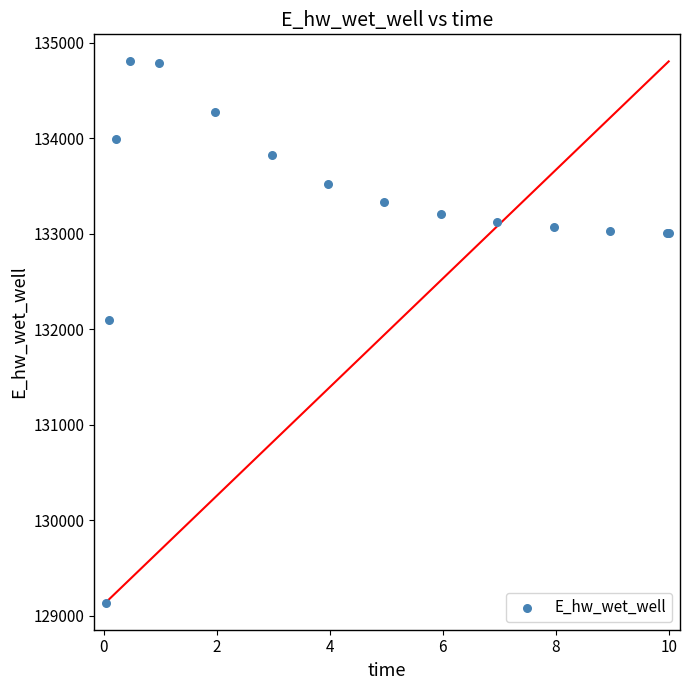

What Y value in the scatter plot is closest to 131969?

132093.2